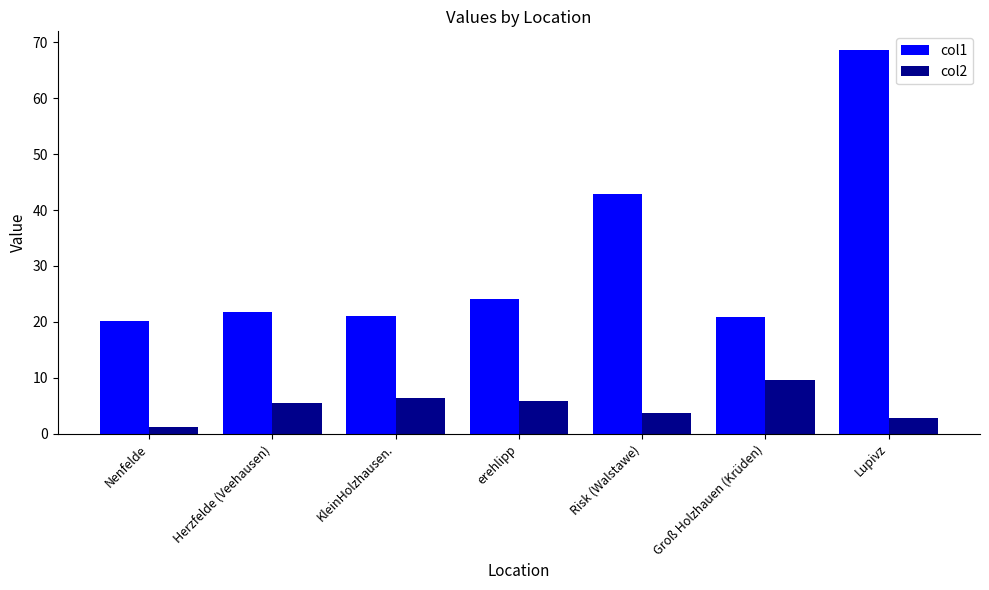

What is the total value across all series at Groß Holzhauen (Krüden)?

30.6